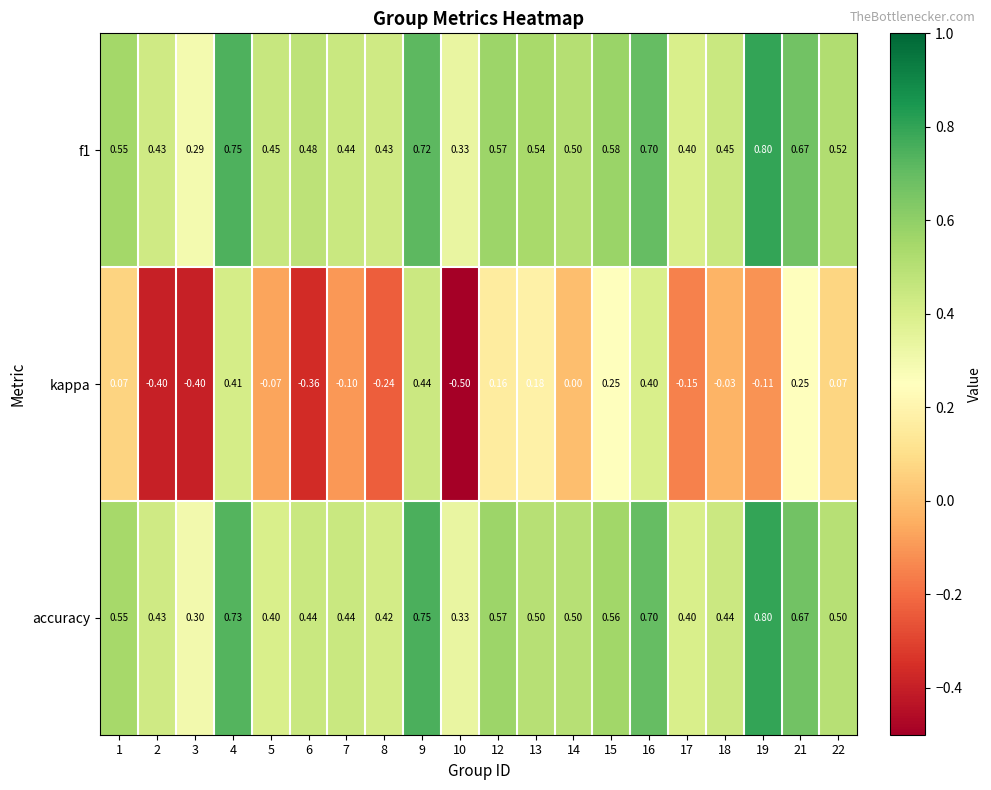

At which category is the sum across all series the highest?

9